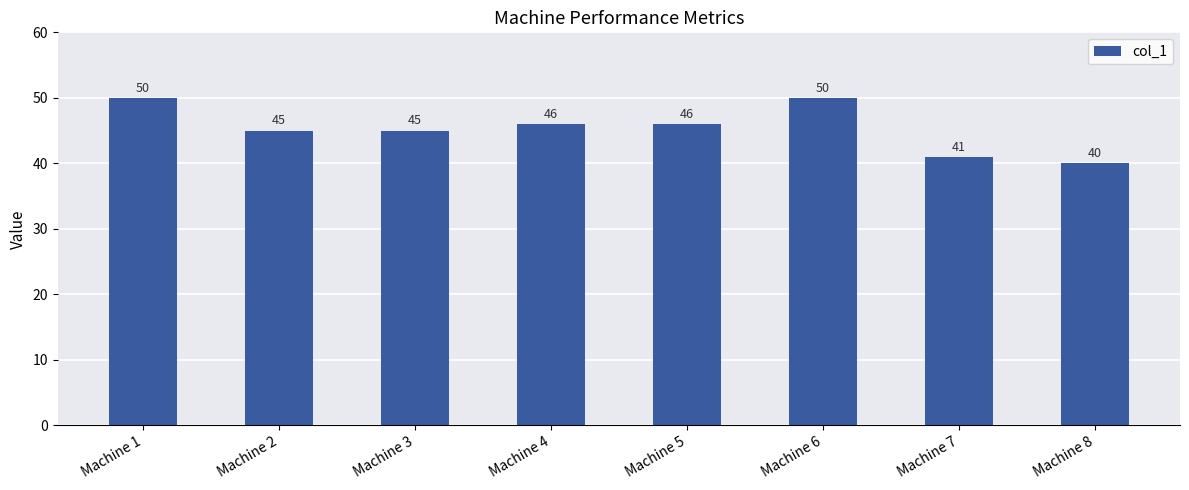

Is it true that the value at Machine 1 is 50?

True